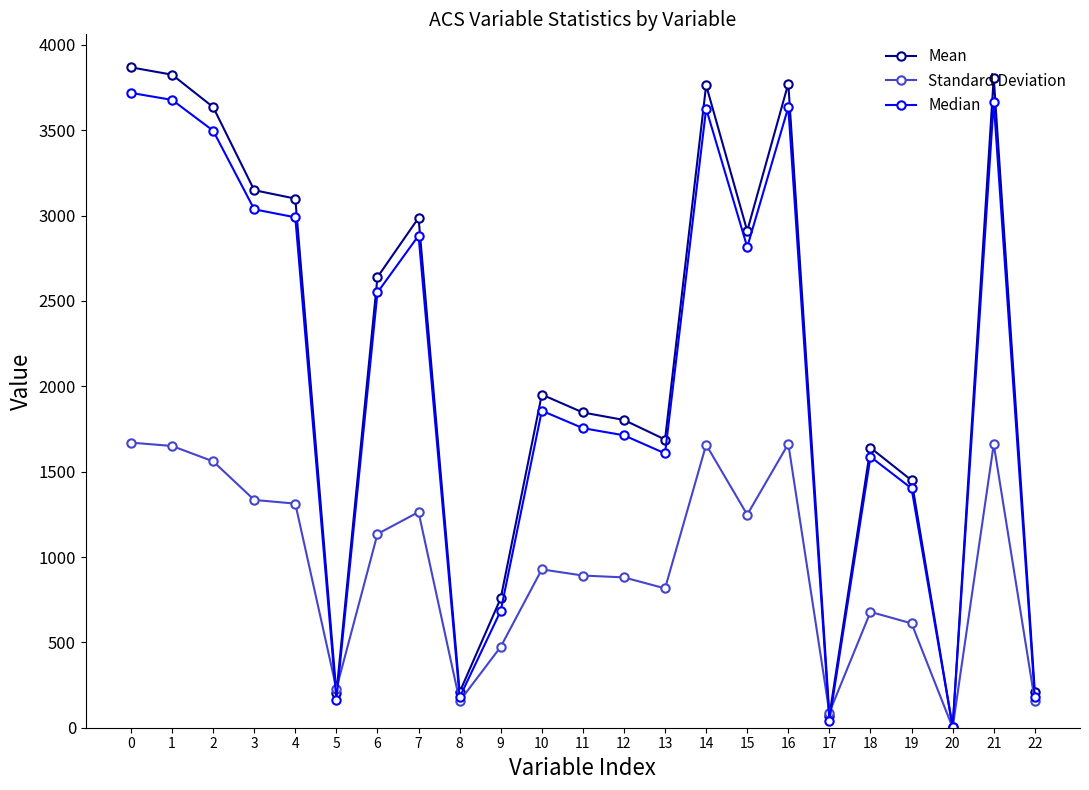

Rank the series at 6 from highest to lowest value.

Mean, Median, Standard Deviation